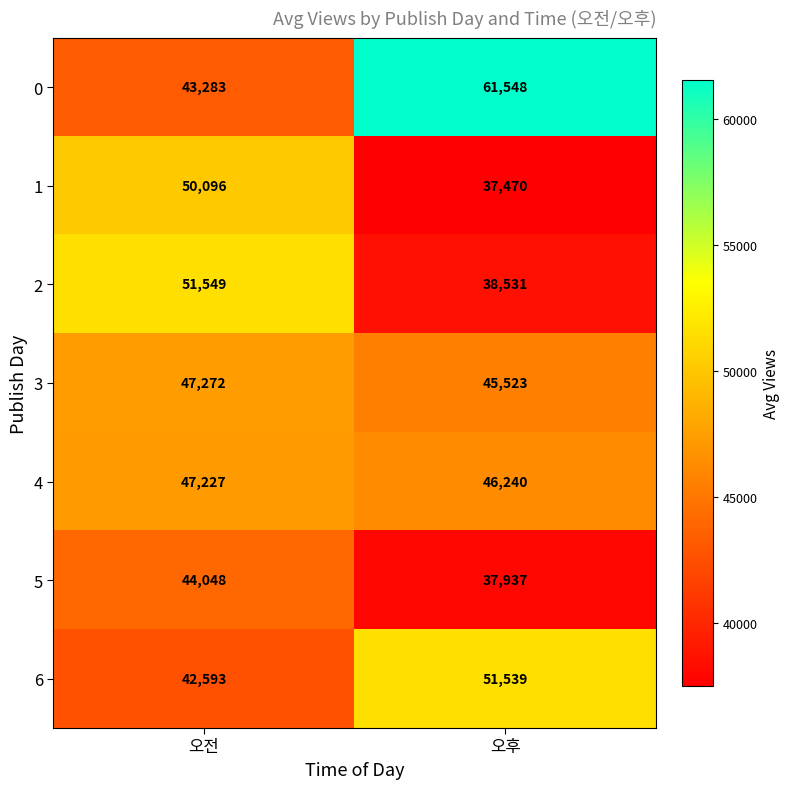

Rank the series by their maximum value, from lowest to highest.

5, 4, 3, 1, 6, 2, 0